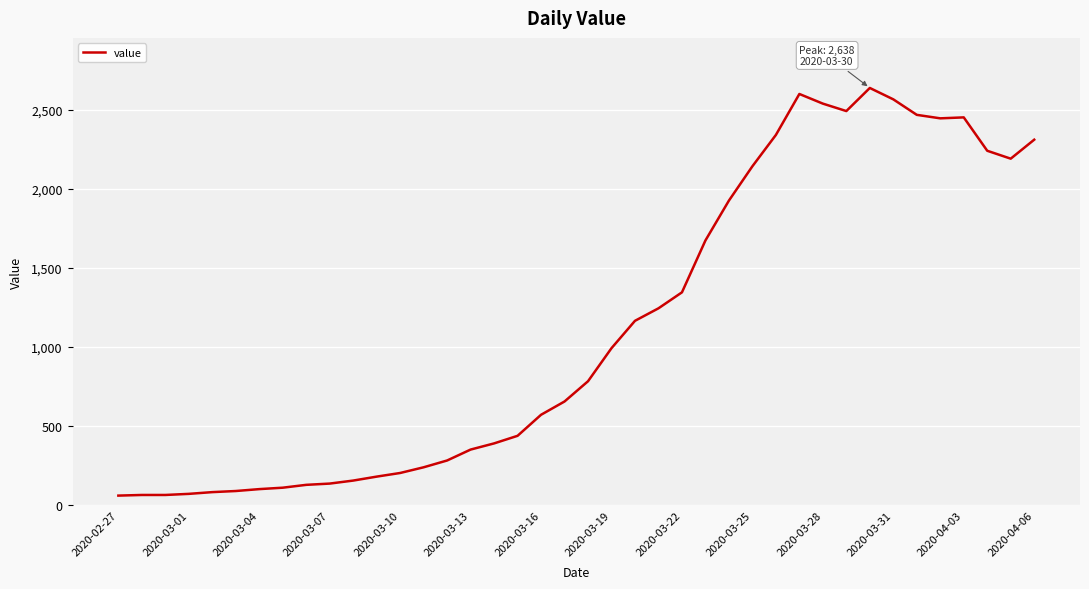

What is the difference between the maximum and minimum values?

2577